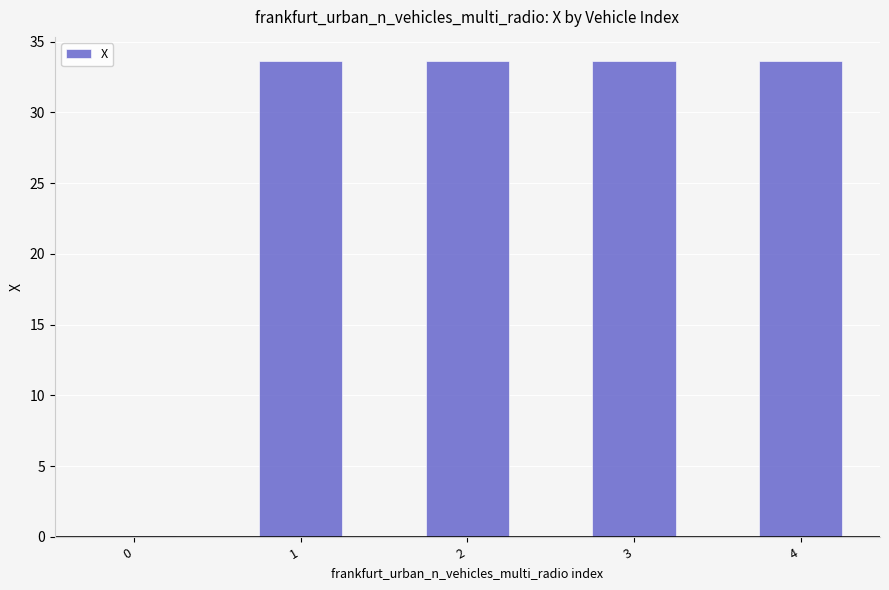

What is the greatest value displayed?

33.6